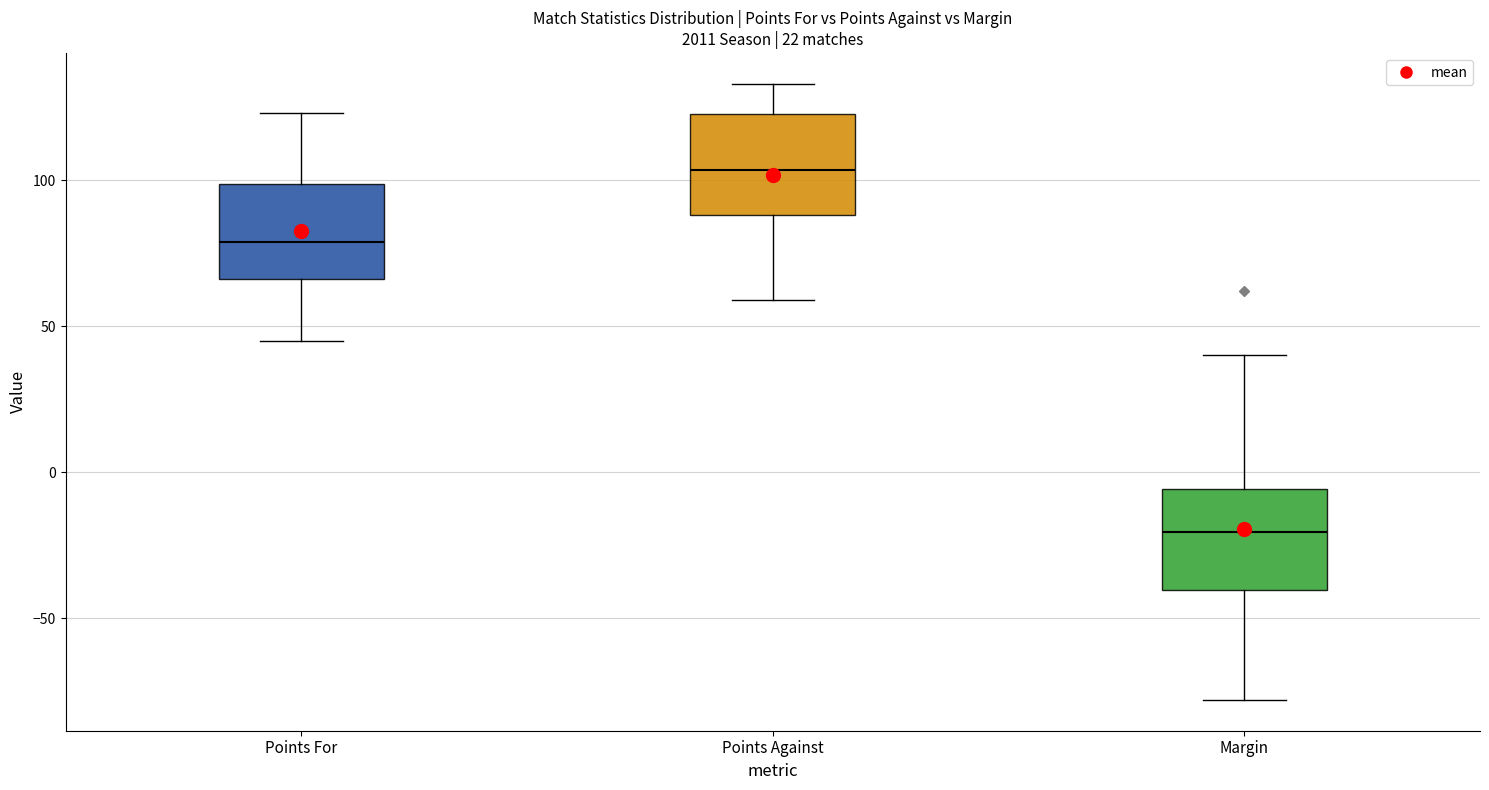

Reading left to right, read every box against the y-axis: the position of its median line, the range the box covers, and the ends of its whiskers. The values are not printed on the chart, so give them approximately, as read against the axis.

Points For: median 80, box 65 to 100, whiskers 45 to 125
Points Against: median 105, box 90 to 125, whiskers 60 to 135
Margin: median -20, box -40 to -5, whiskers -80 to 40